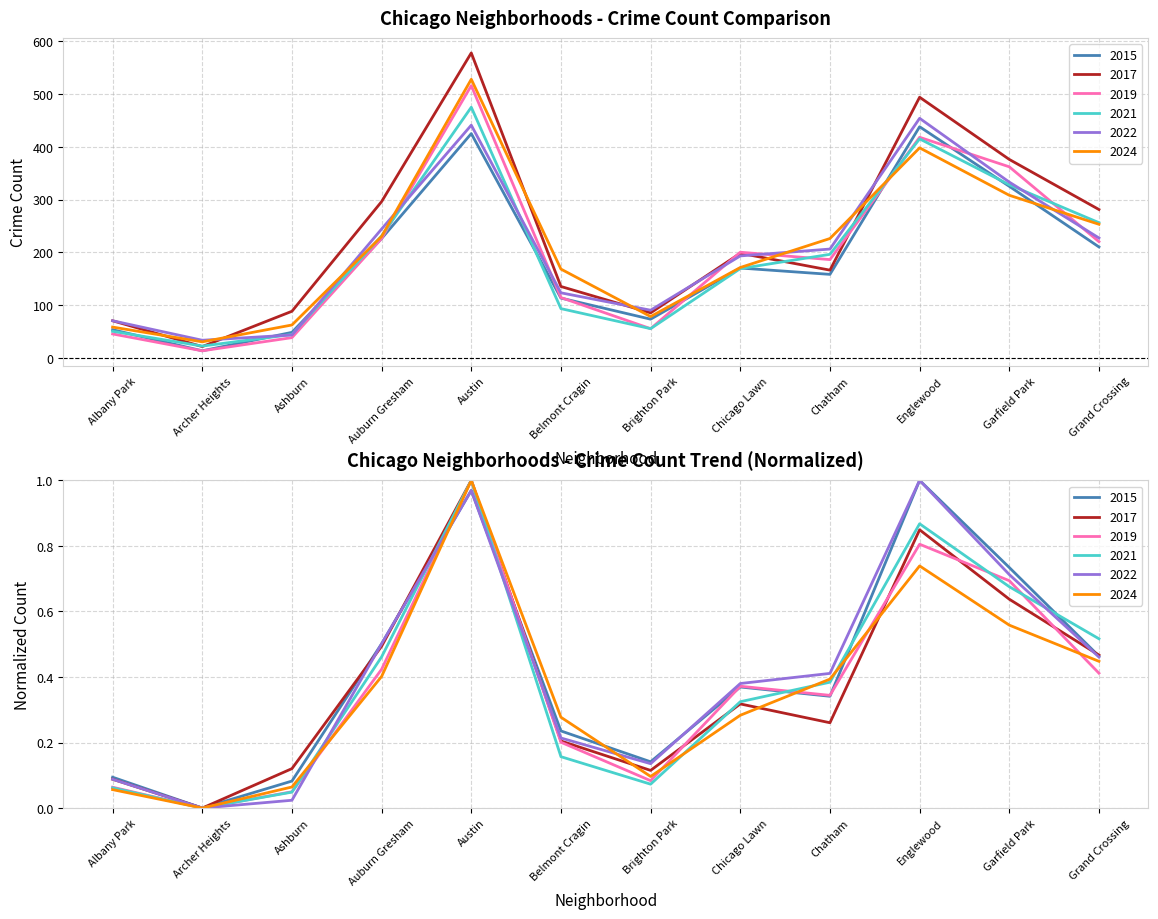

What is the difference between the maximum and minimum values in the 2015 series?

1.0